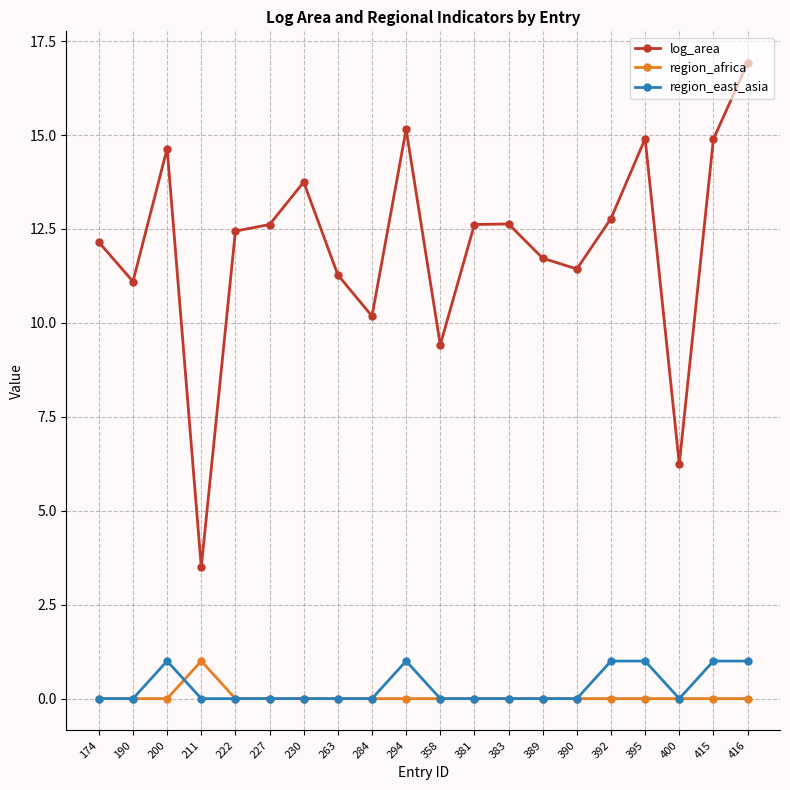

True or false: region_east_asia and log_area intersect in this chart.

False